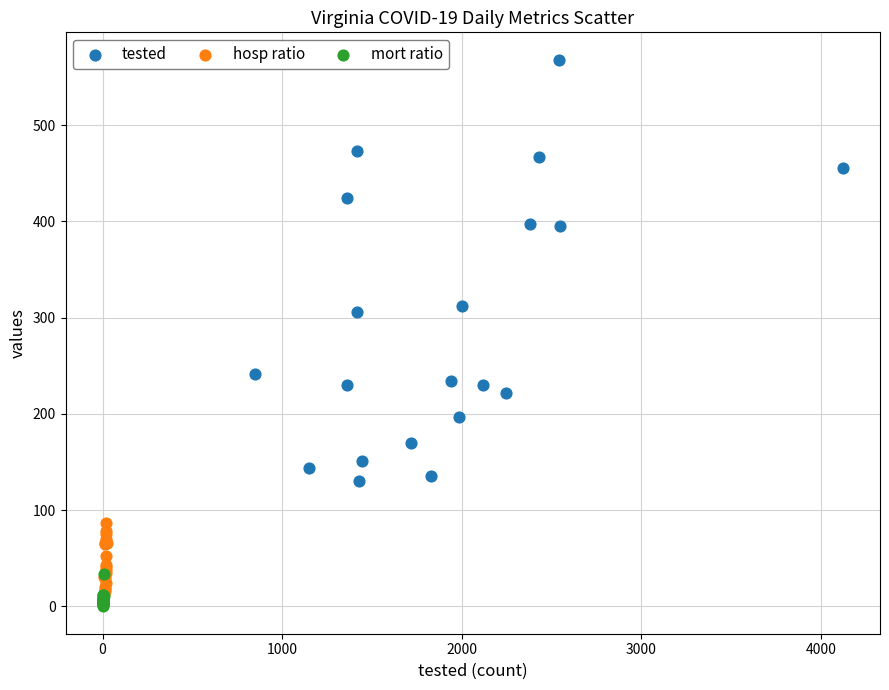

Which series contains the highest Y value?

tested